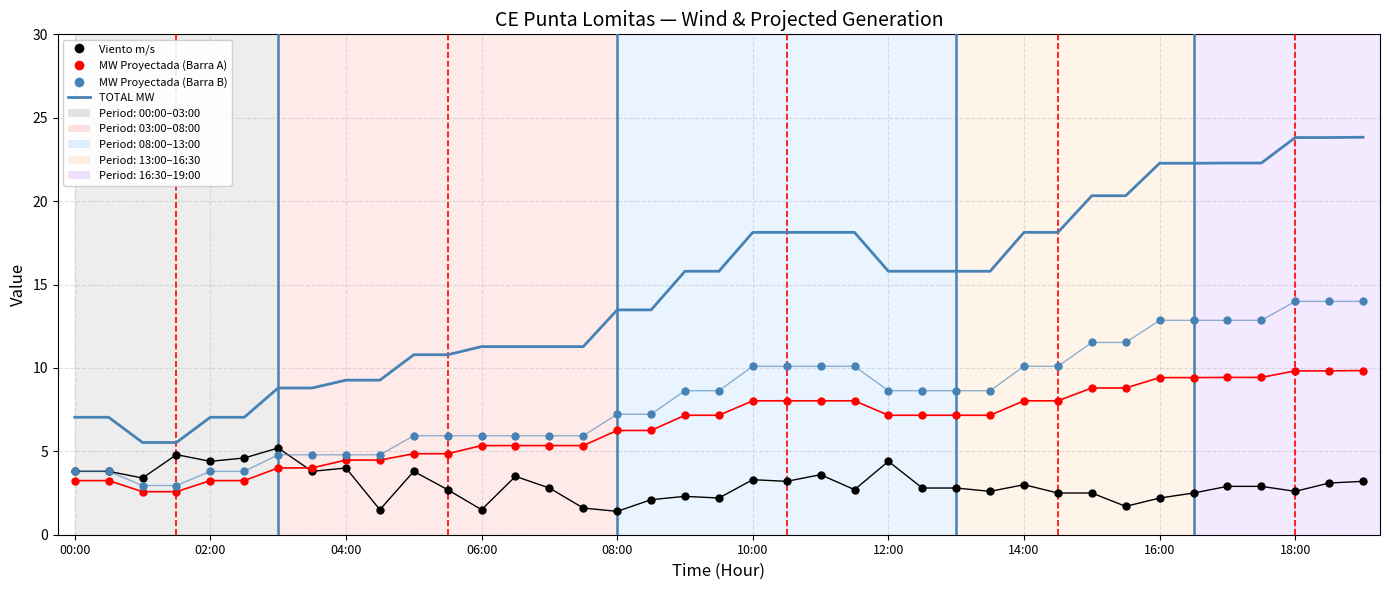

What is the minimum value shown in the chart?

1.4